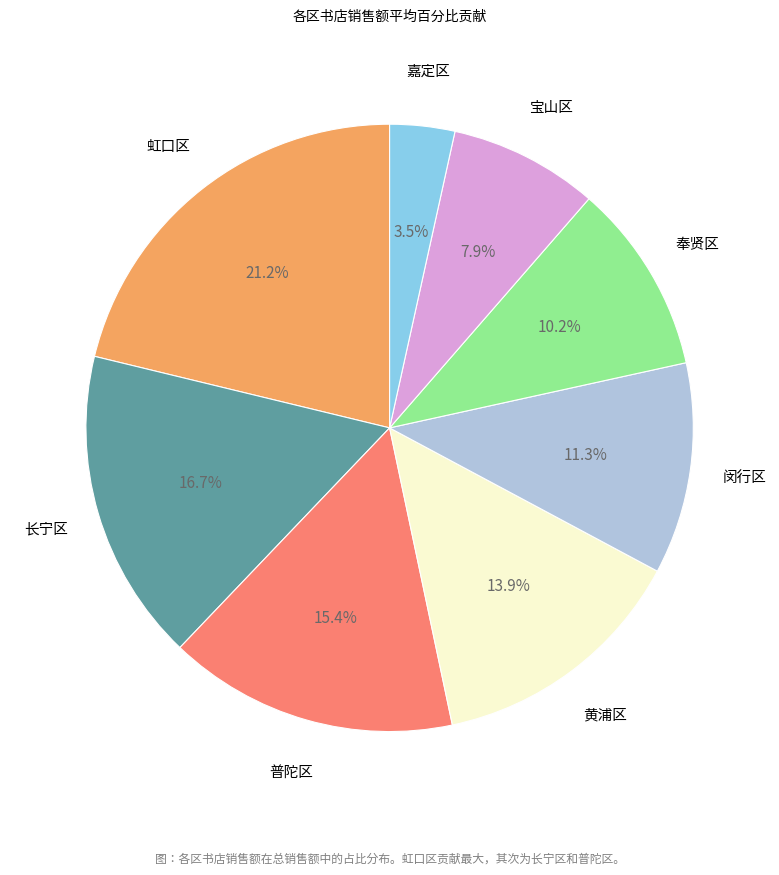

Is there any slice that represents more than half of the pie?

No